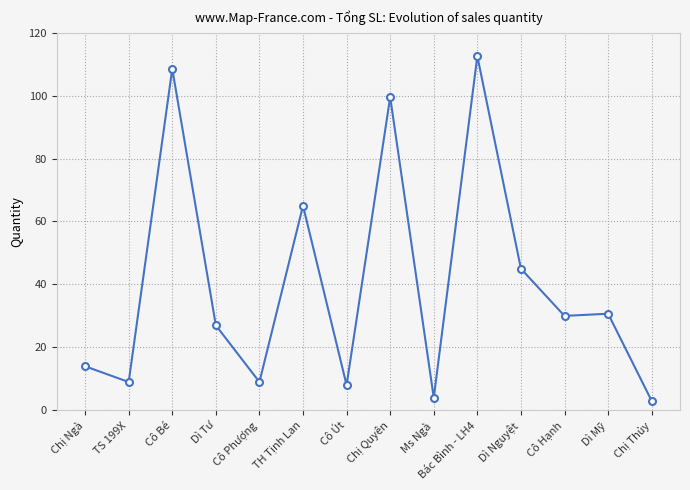

Which label corresponds to the smallest value in the chart?

Chị Thủy